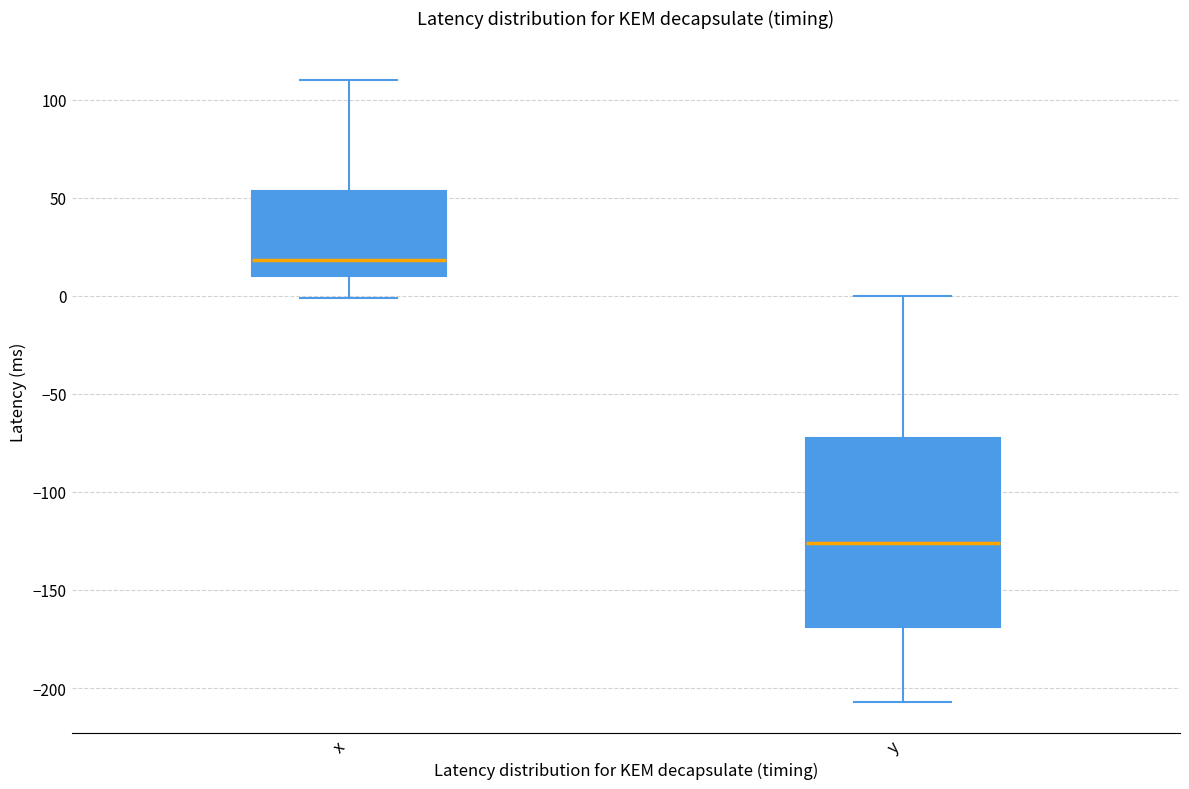

Where does the lower whisker of the box for y end on the y-axis? The values are not printed on the chart, so give them approximately, as read against the axis.

-205